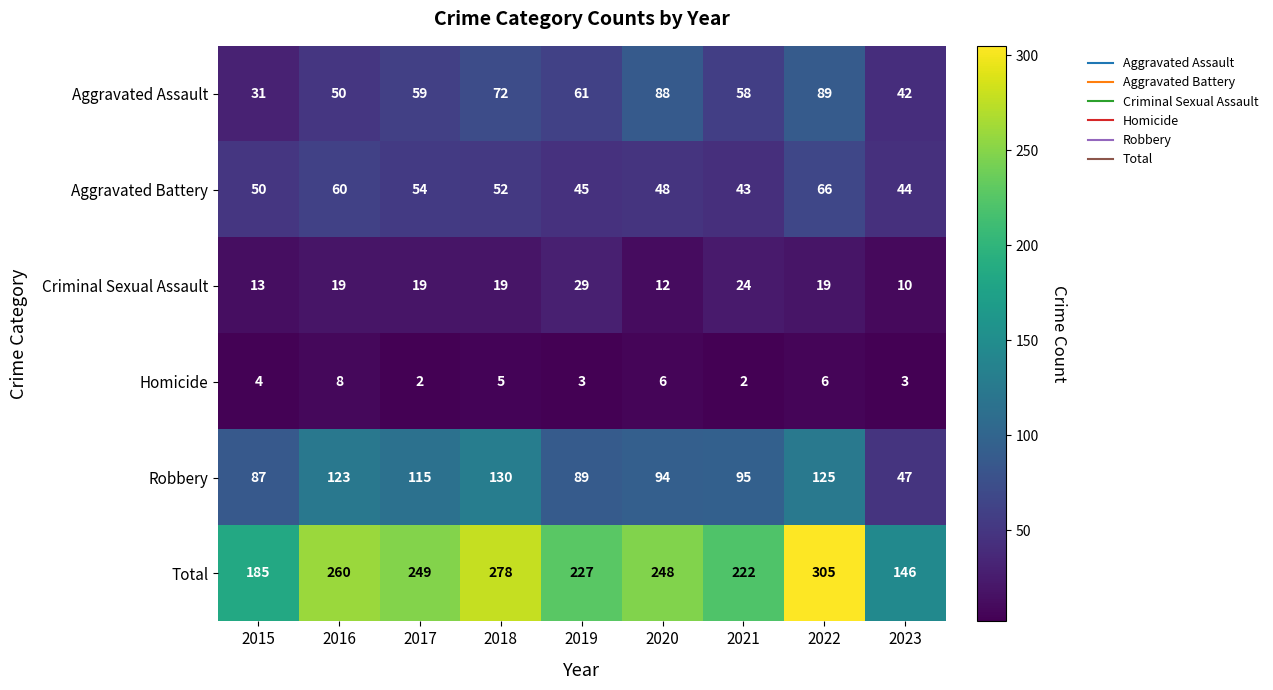

Where is Robbery nearest to the value 88?

2015